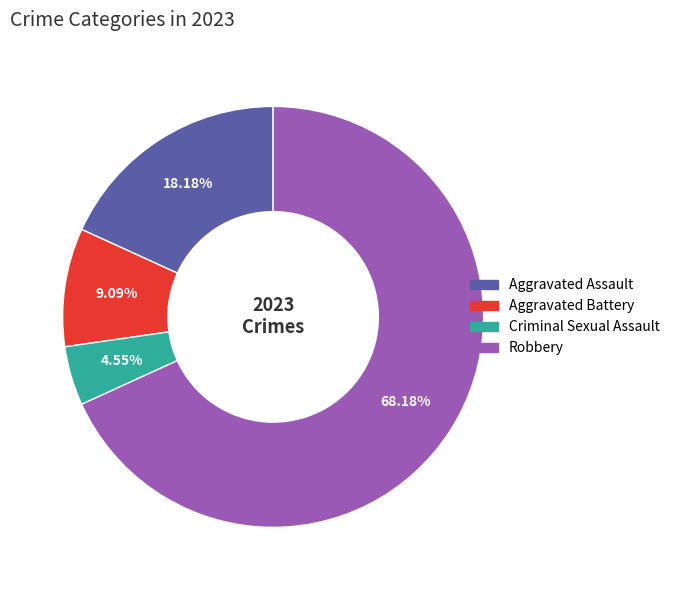

Between Robbery and Aggravated Battery, which is larger?

Robbery